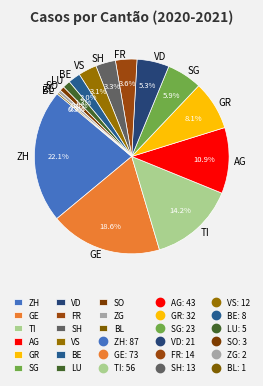

Which slice is the largest?

ZH